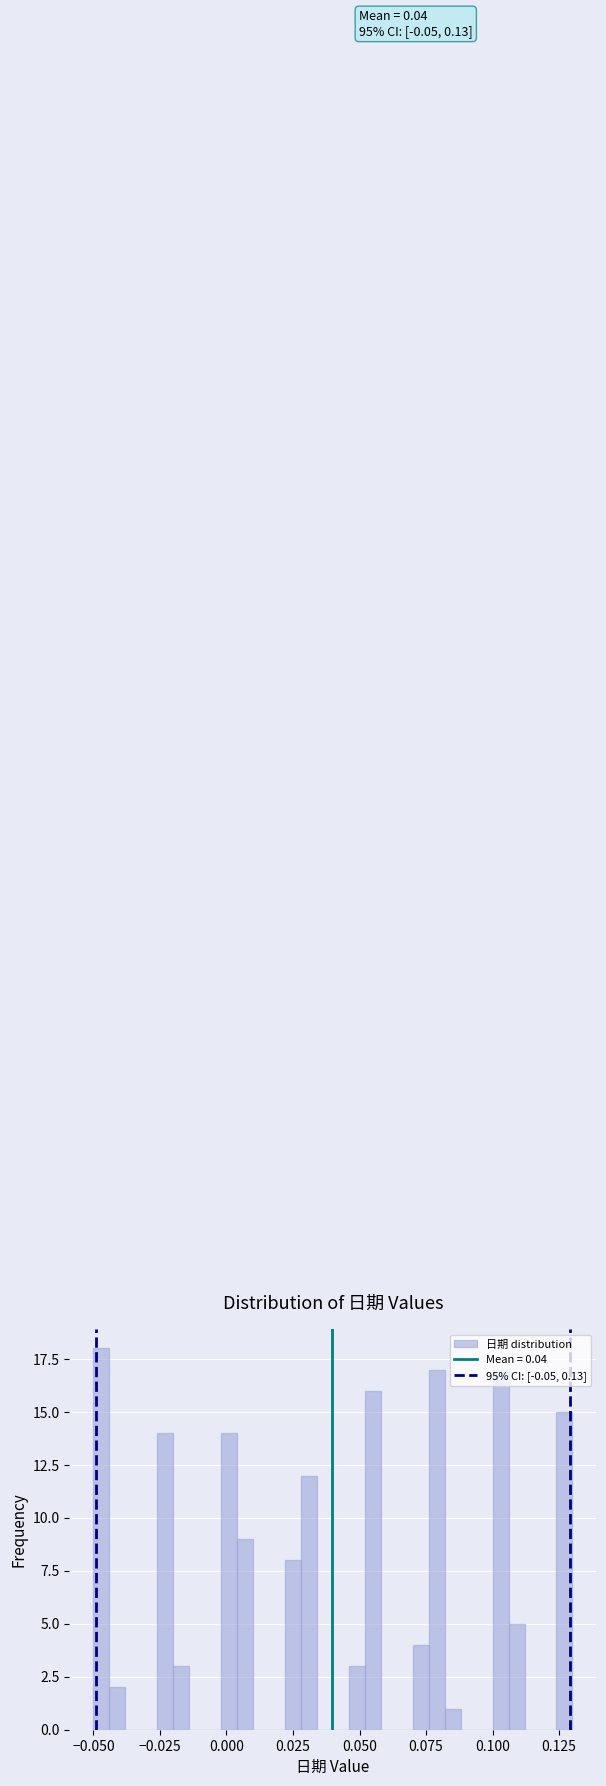

Around what value on the x-axis is the tallest bar? Give the approximate position of its centre, as read against the axis.

-0.045